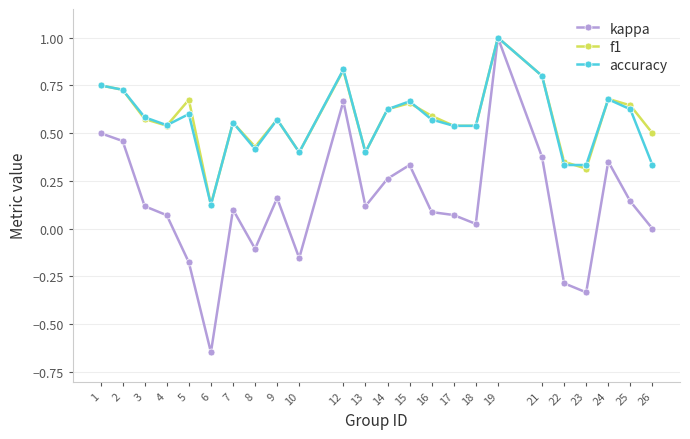

At which category does kappa reach its first local peak?

7